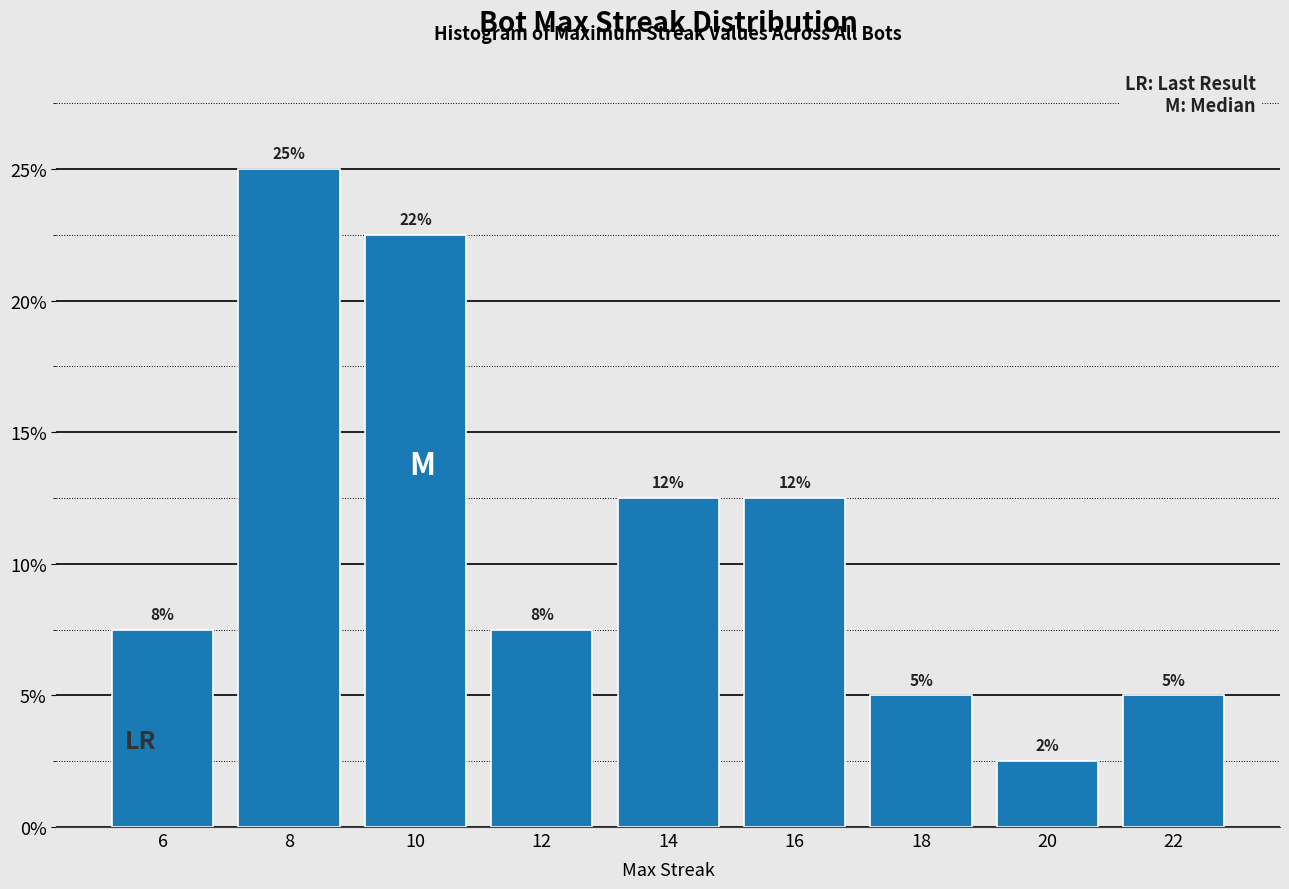

Are the bars horizontal?

No